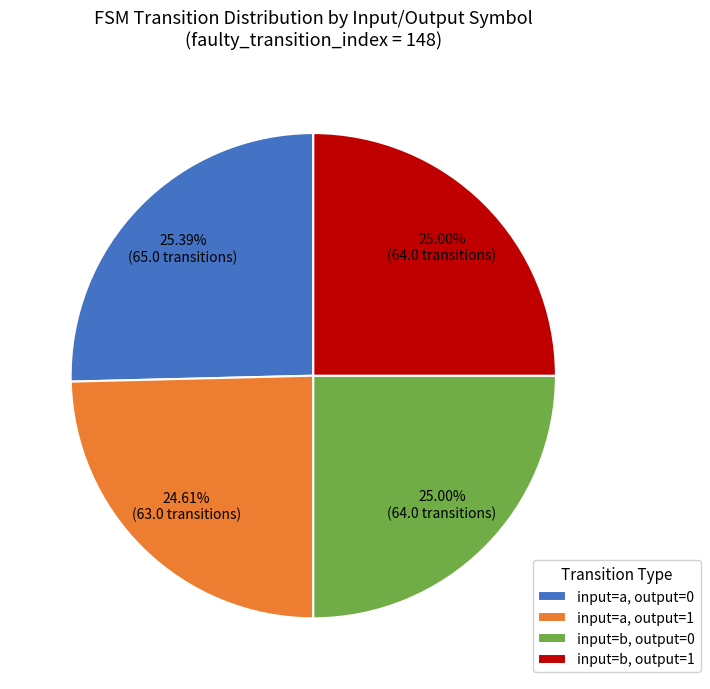

Is there any slice that represents more than half of the pie?

No